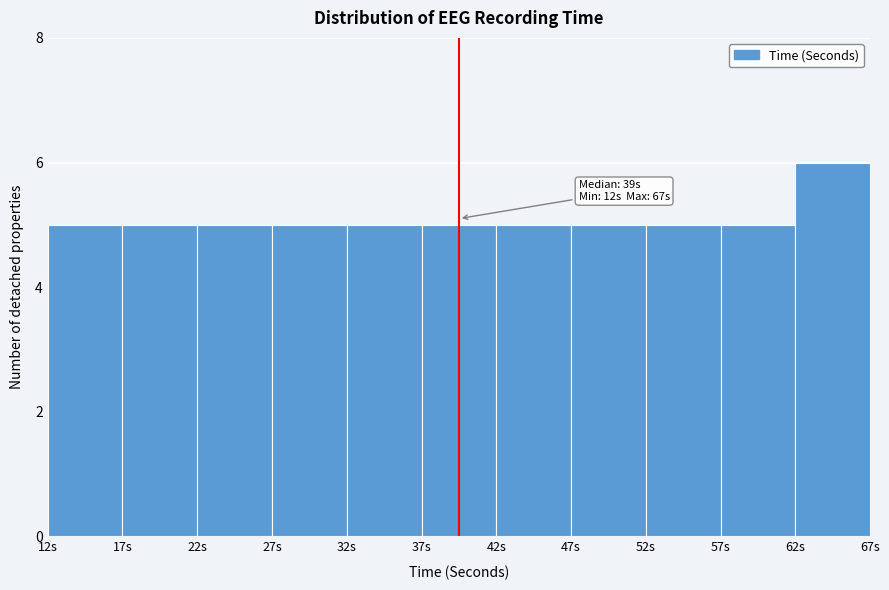

Which range on the x-axis has the tallest bar?

62 to 67